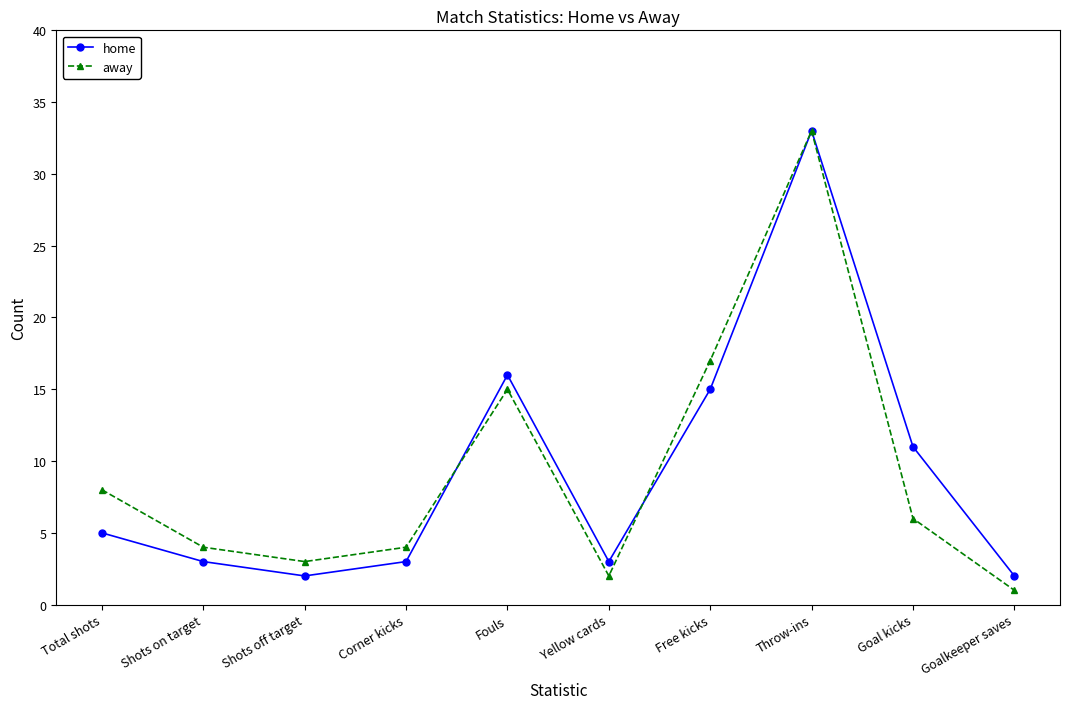

How many lines are shown in the chart?

2